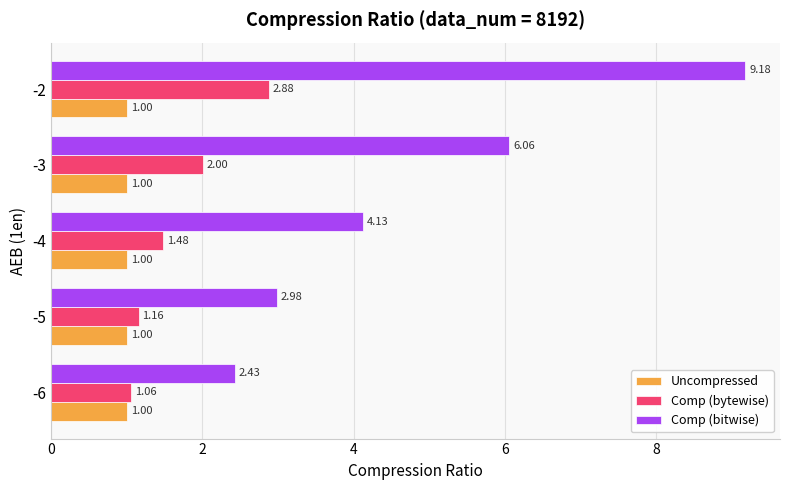

Which series has the largest range (max minus min)?

Comp (bitwise)